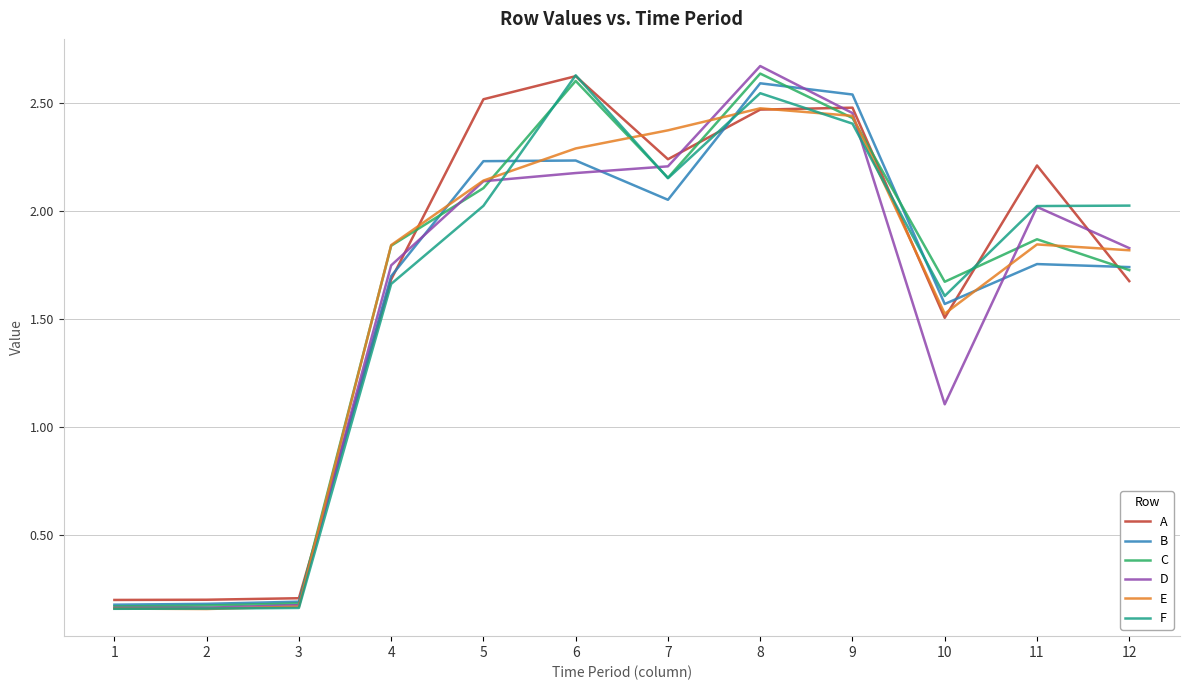

What is the maximum value shown in the chart?

2.7